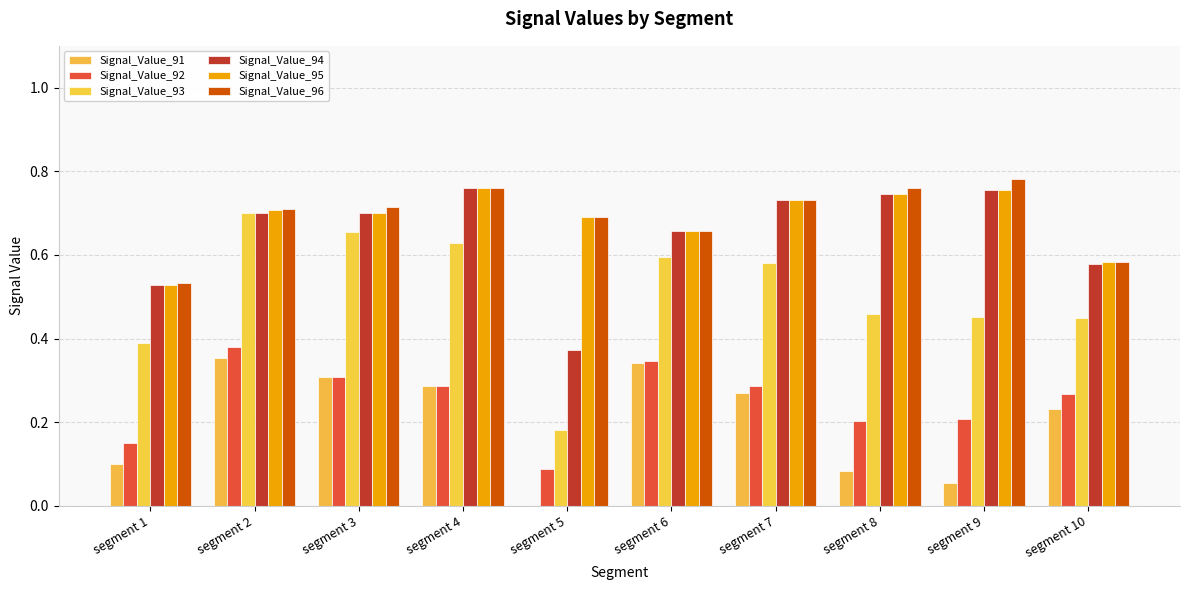

Which category has the highest value in the Signal_Value_96 series?

segment 9